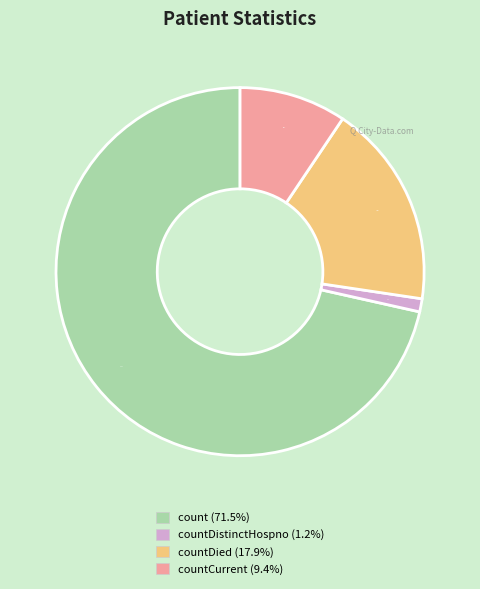

How many segments does this pie chart have?

4